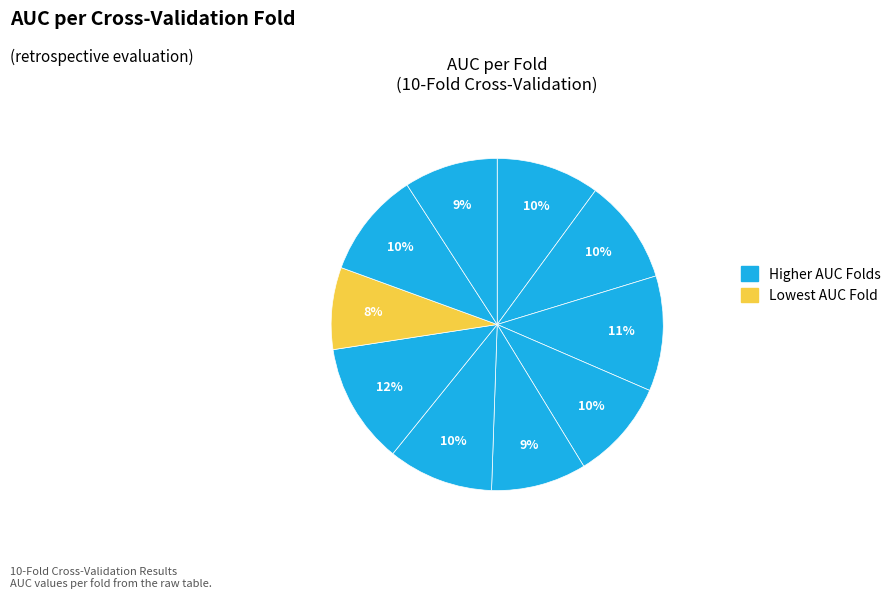

How many slices are in this pie chart?

10